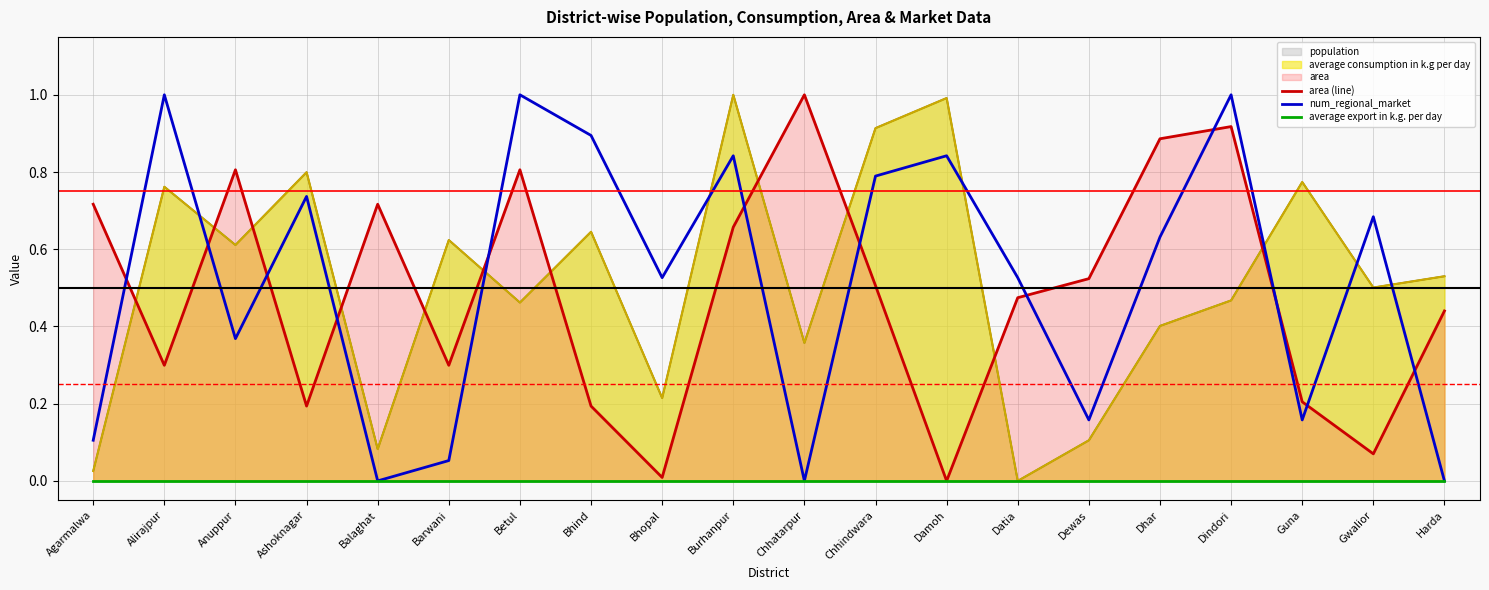

Rank the series at Betul from highest to lowest value.

num_regional_market, area (line), average export in k.g. per day